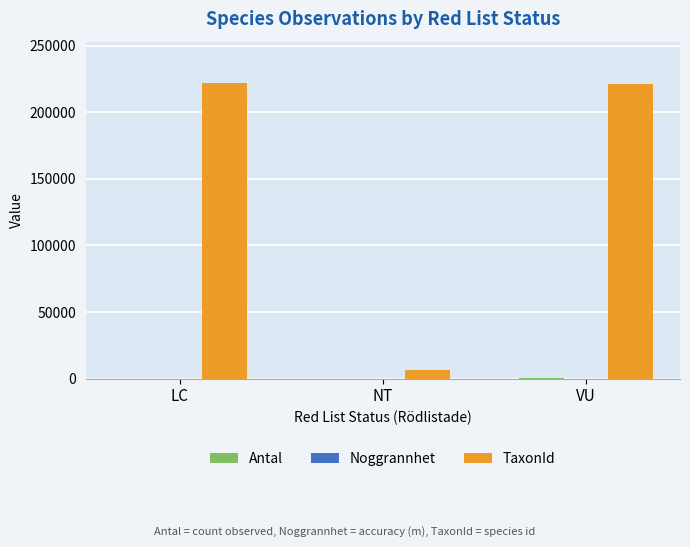

How many categories are shown in the chart?

3